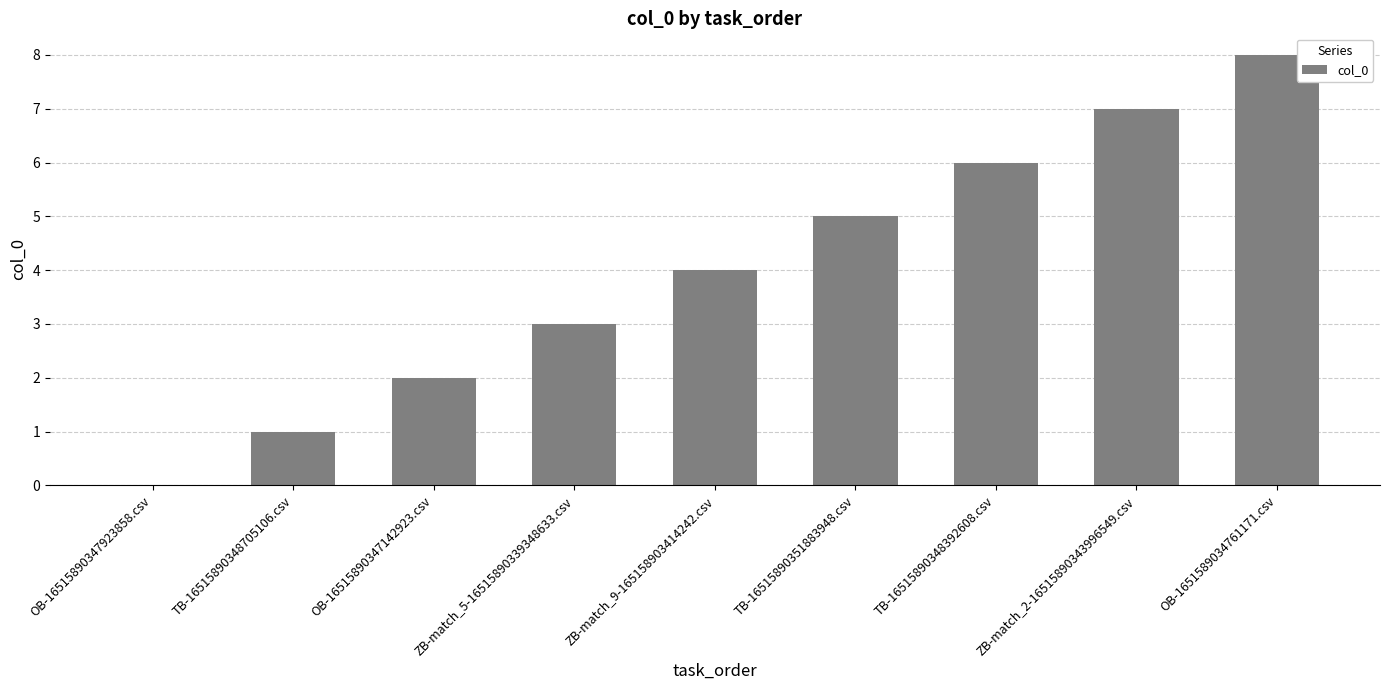

The chart shows a value of -3 at OB-16515890347923858.csv. True or false?

False